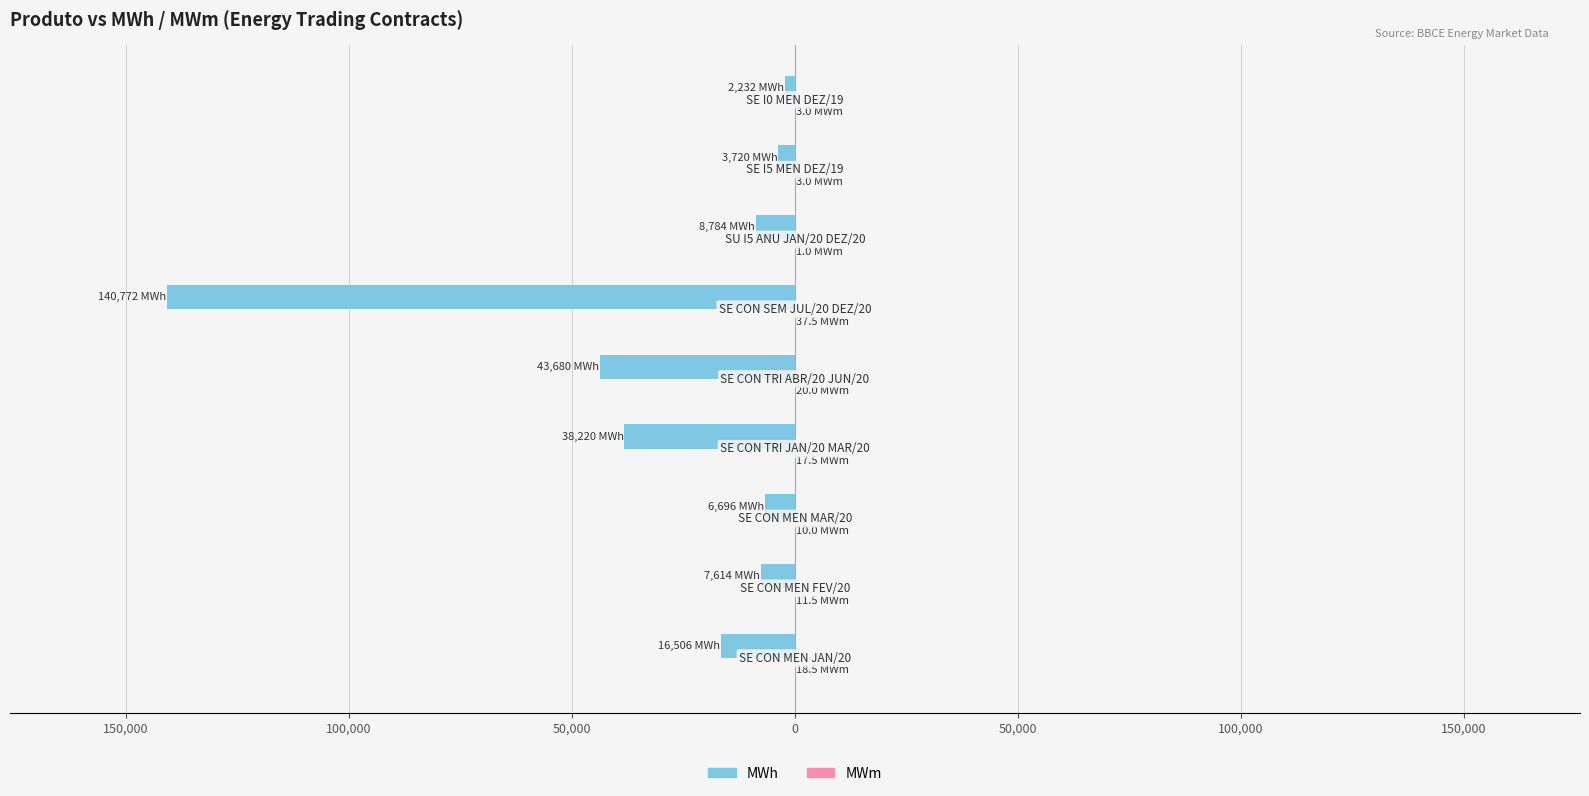

How many data points in MWh are less than -8784?

4